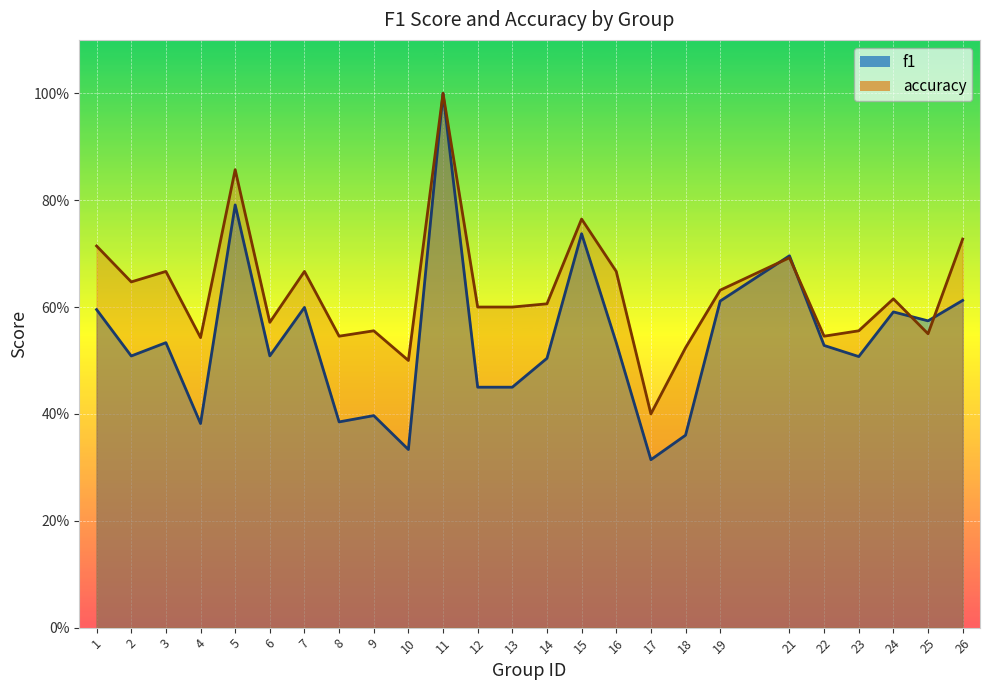

Count the f1 values in the range 0 to 1.

25